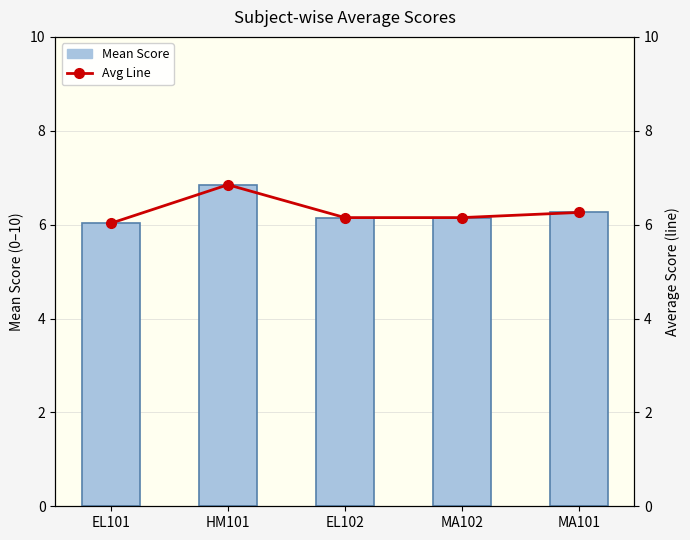

Rank the categories by Avg Line value from highest to lowest.

HM101, MA101, EL102, MA102, EL101